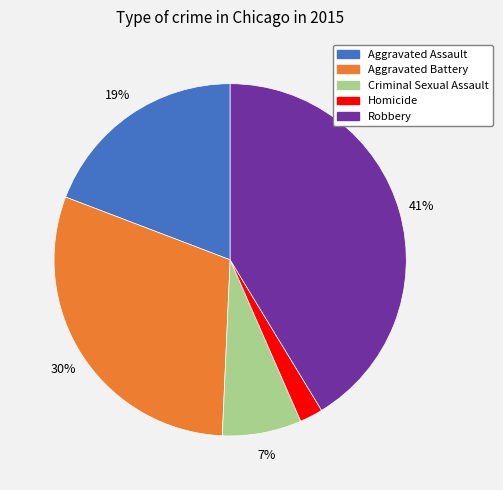

Which slice is the smallest?

Homicide